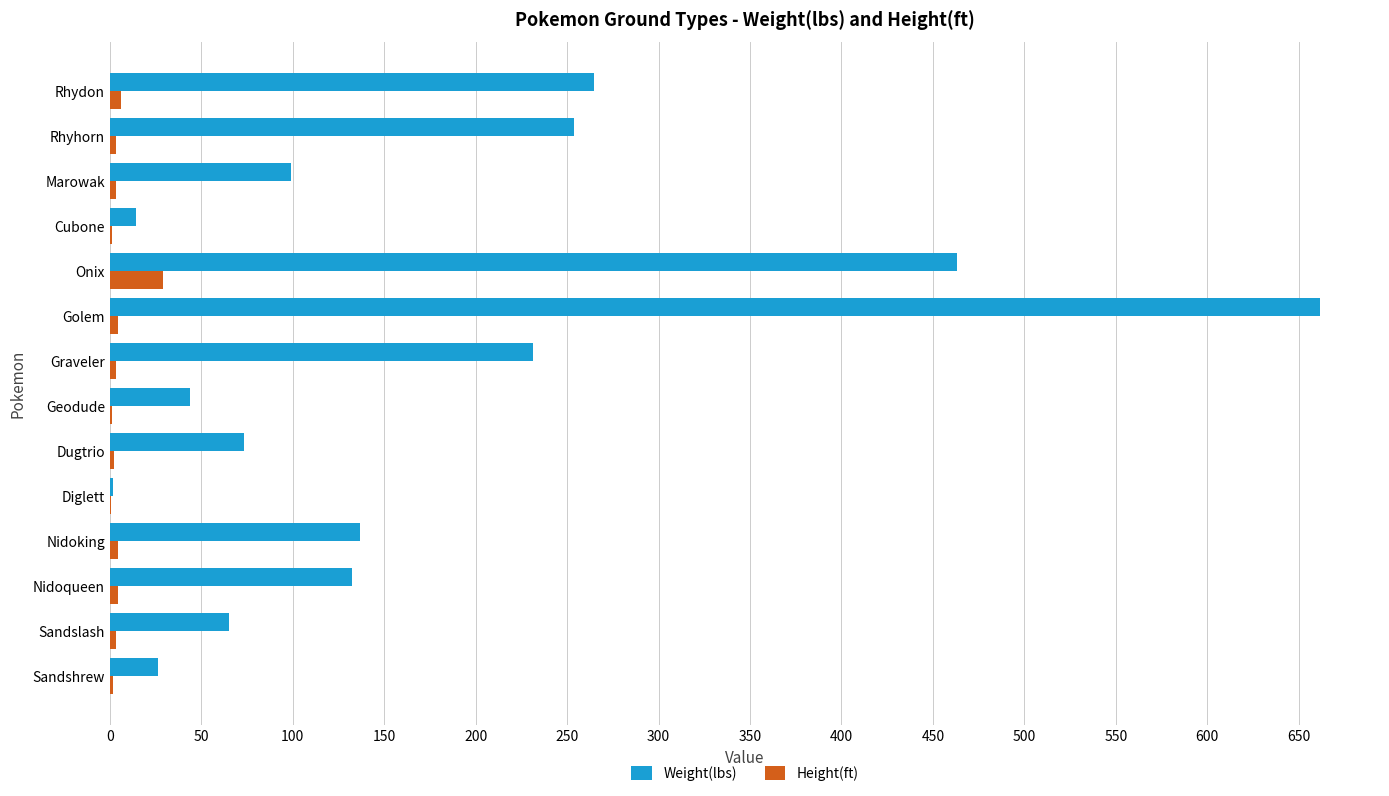

What is the total value across all series at Onix?

491.8